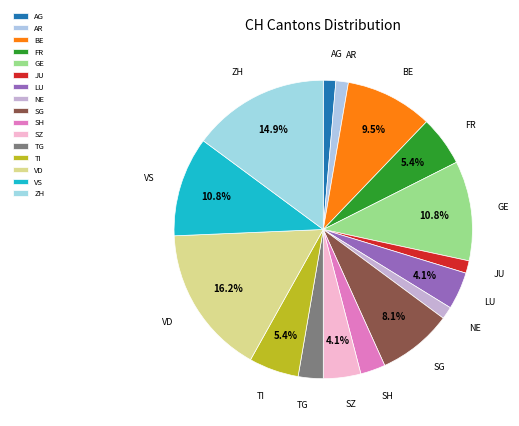

Which has a higher value, FR or GE?

GE